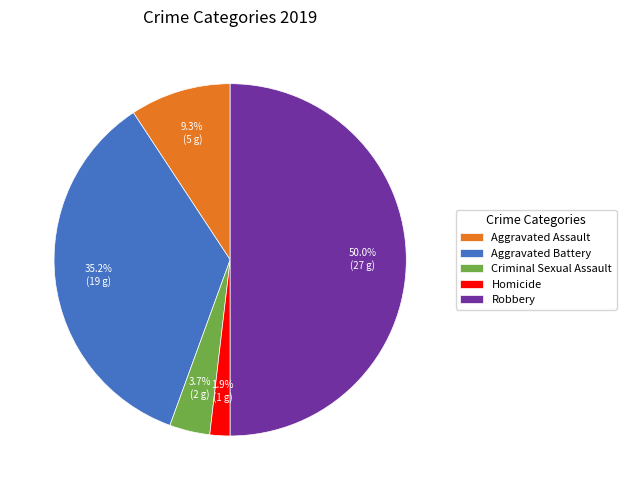

What is the smallest slice in the pie chart?

Homicide